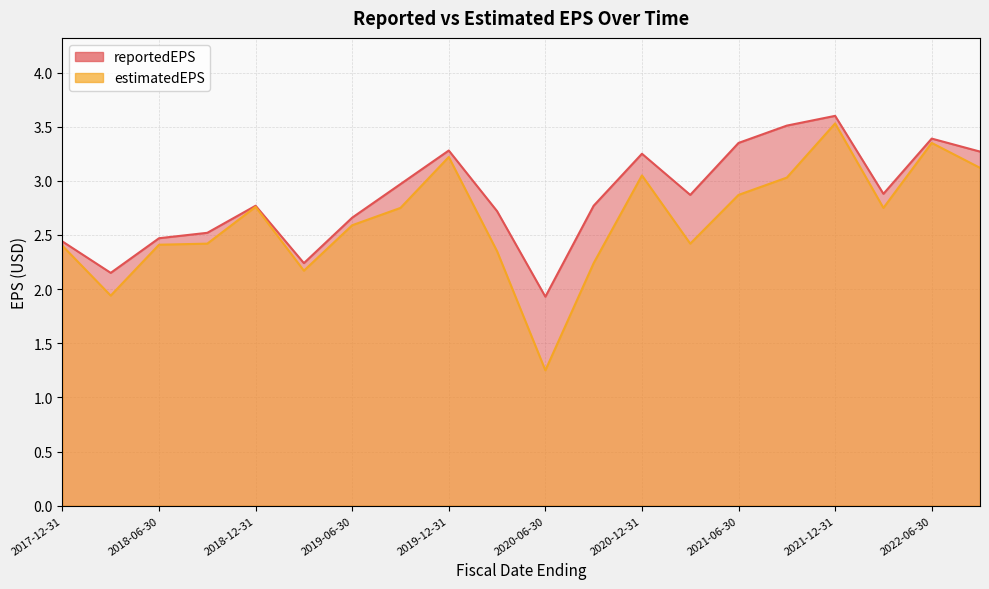

The value of estimatedEPS at 2019-03-31 is 2.2. True or false?

True